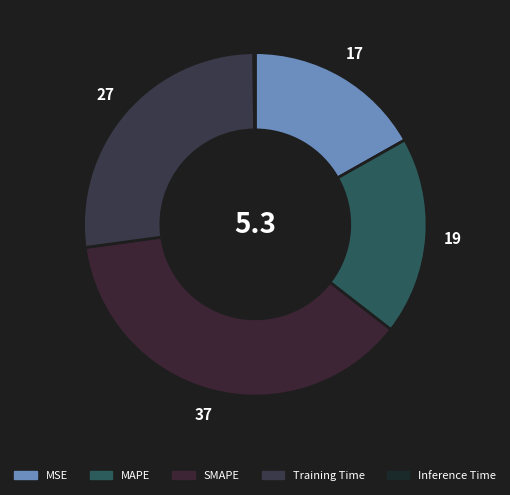

What is the smallest slice in the pie chart?

Inference Time